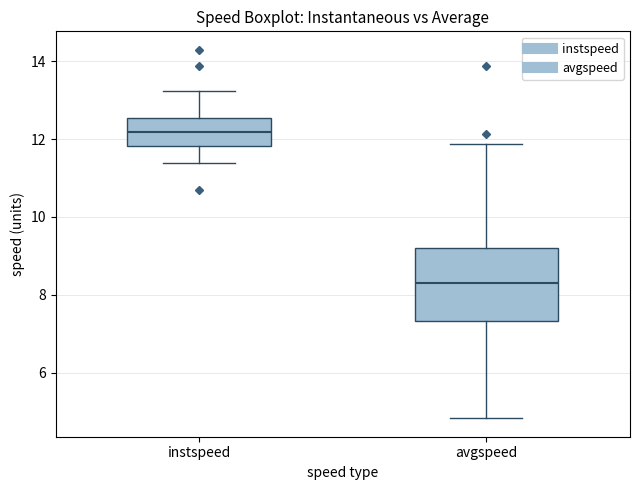

Reading left to right, transcribe this box plot: for each box, give where its median line is, the range the box spans, and where its two whiskers end, as read against the y-axis. The values are not printed on the chart, so give them approximately, as read against the axis.

instspeed: median 12.2, box 11.8 to 12.6, whiskers 11.4 to 13.2
avgspeed: median 8.4, box 7.4 to 9.2, whiskers 4.8 to 11.8